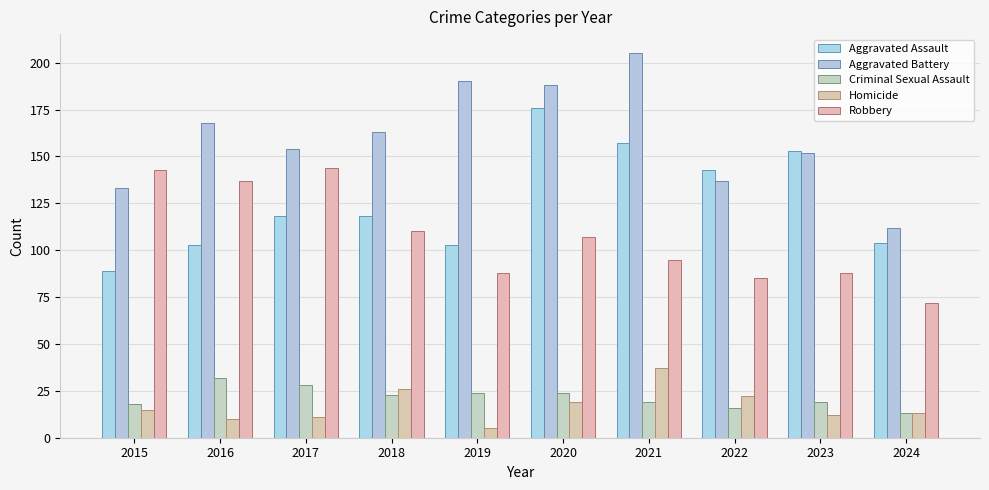

True or false: Criminal Sexual Assault has a value of 36 at 2020.

False